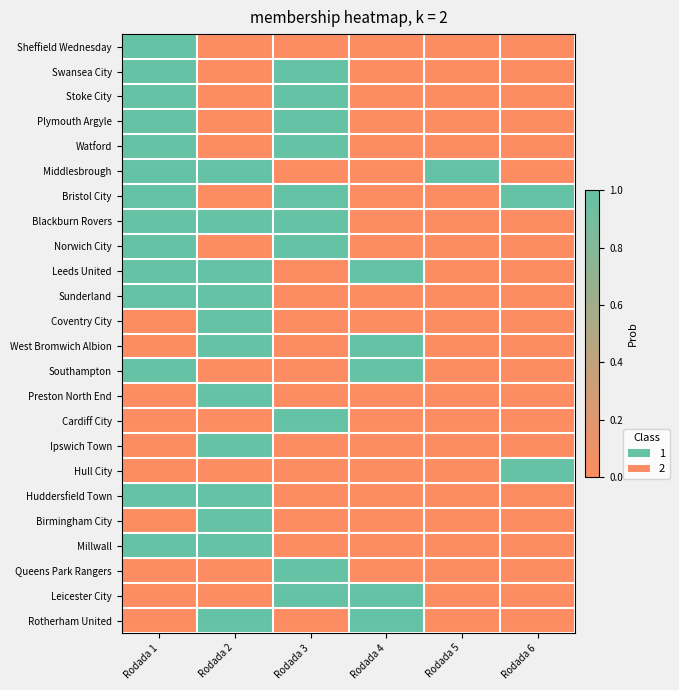

What is the difference between the highest and lowest values at Rodada 2?

1